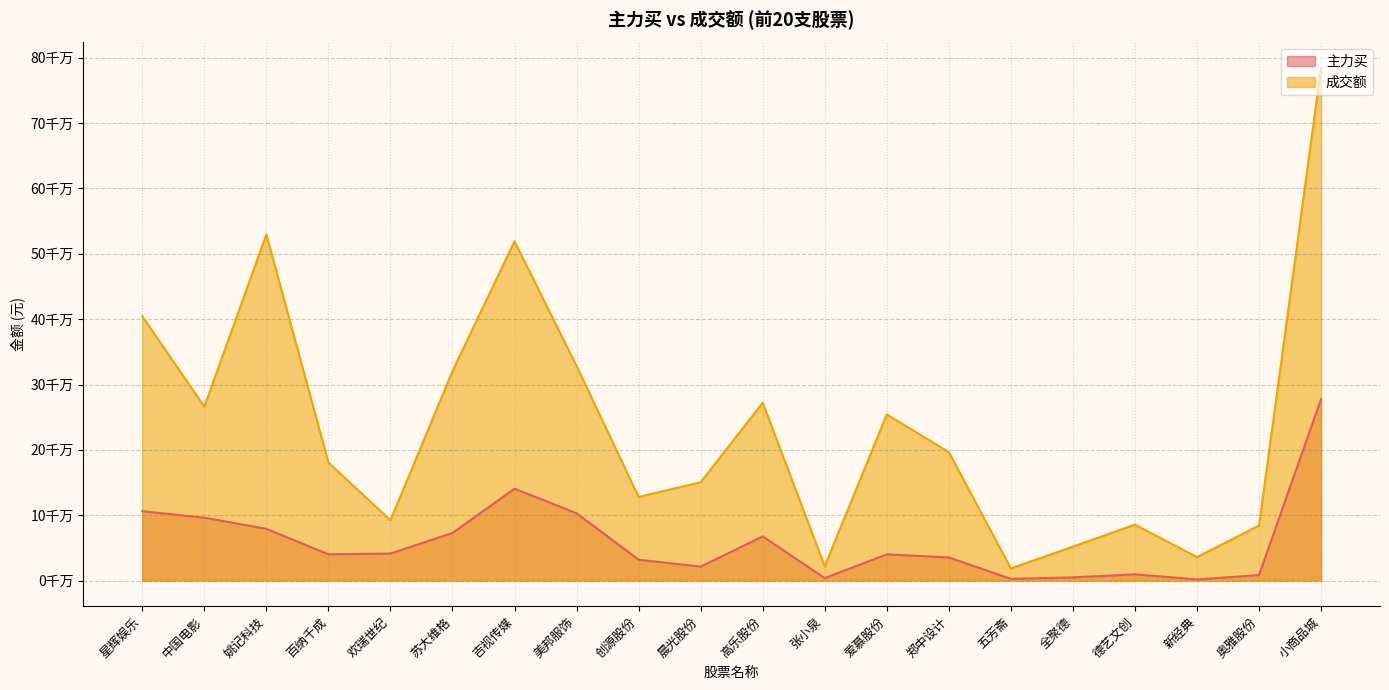

Does the chart display data point markers on the line(s)?

No